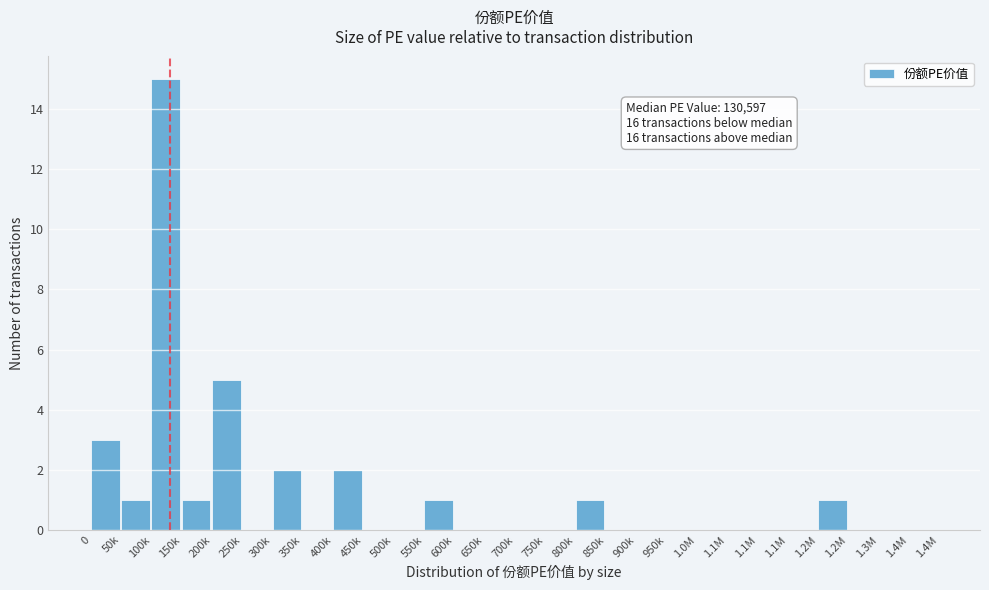

How many distinct data groups are displayed?

1